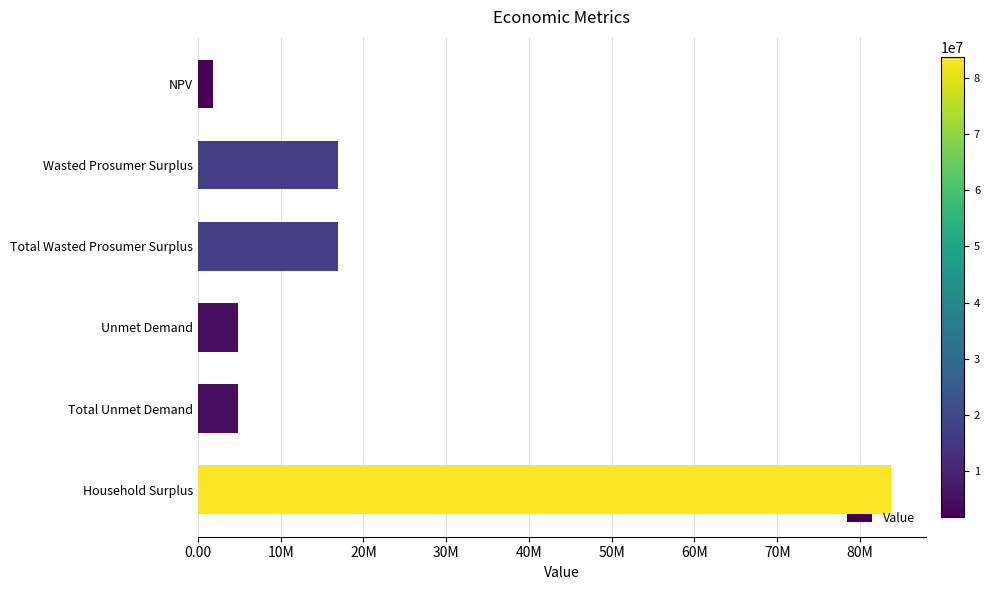

Does the chart contain any negative values?

No